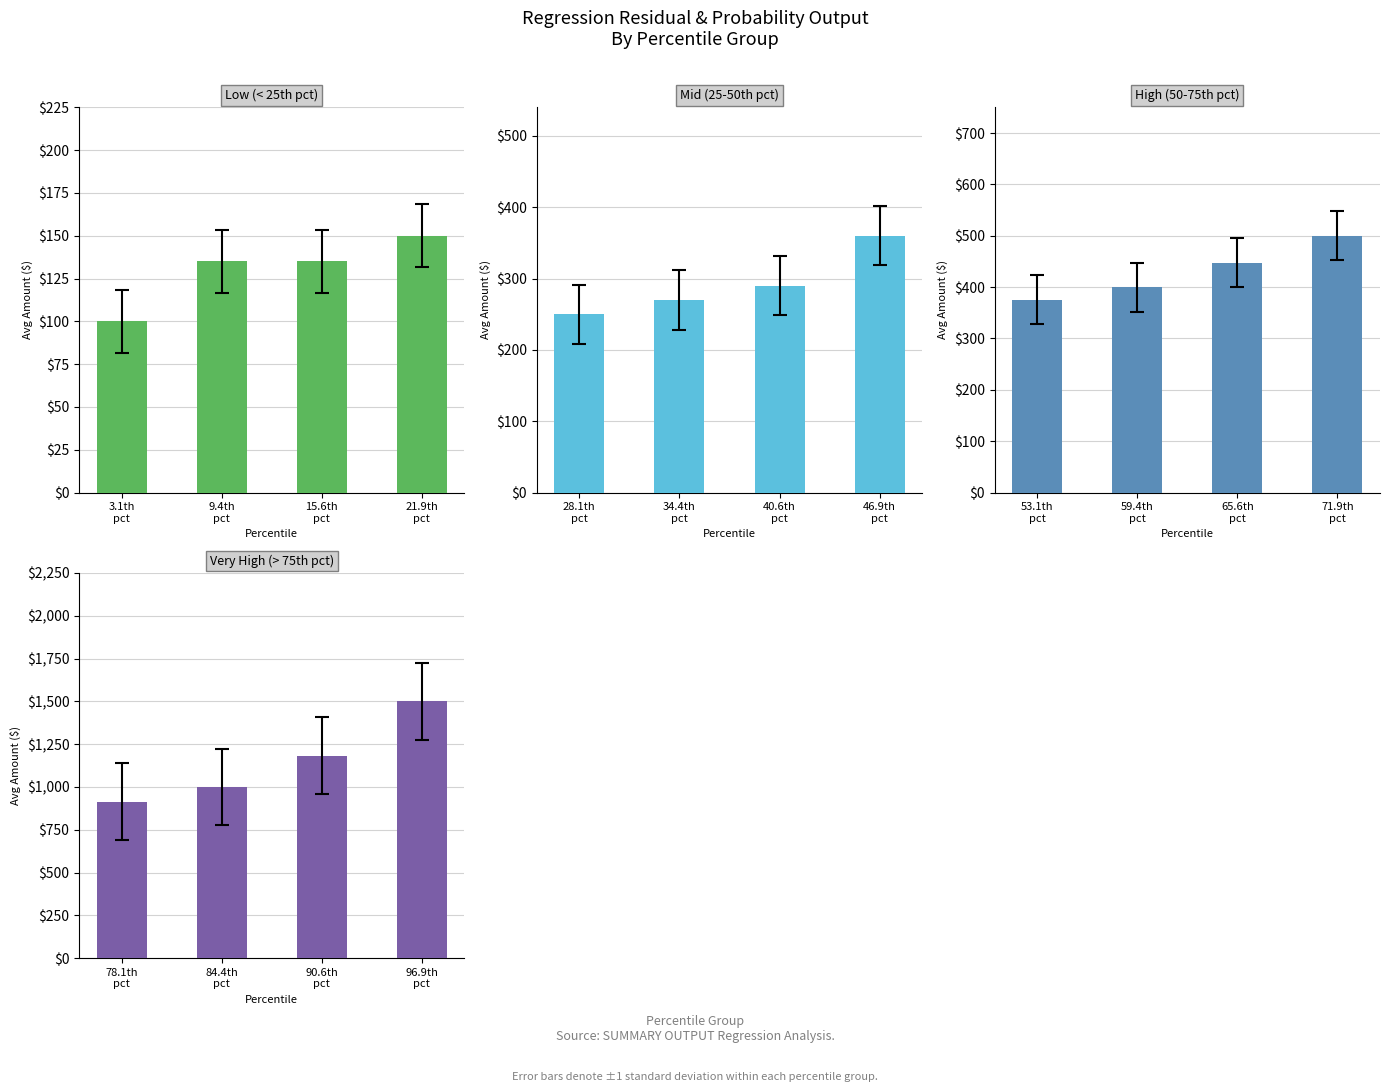

The value of Very High (> 75th pct) at 78.1th pct is 392. True or false?

False